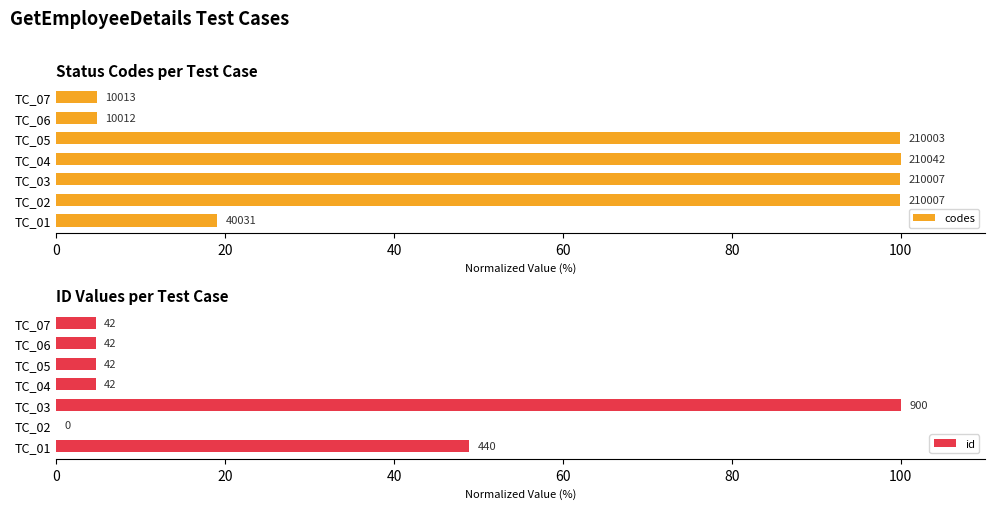

Rank the series at 120 from lowest to highest value.

id, codes